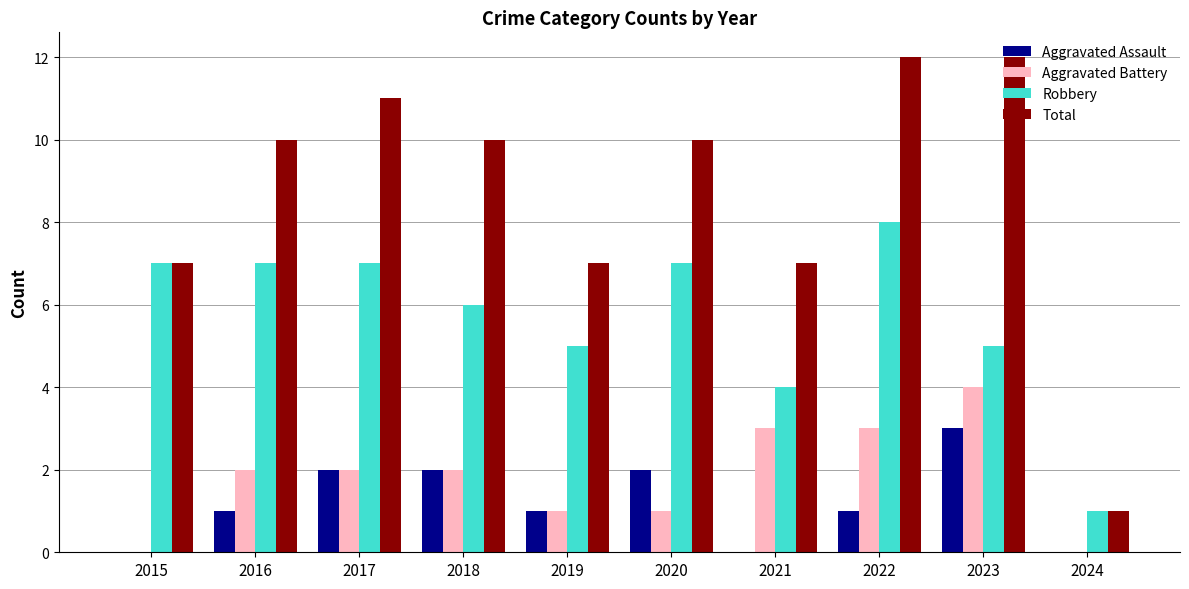

What is the maximum value shown in the chart?

12